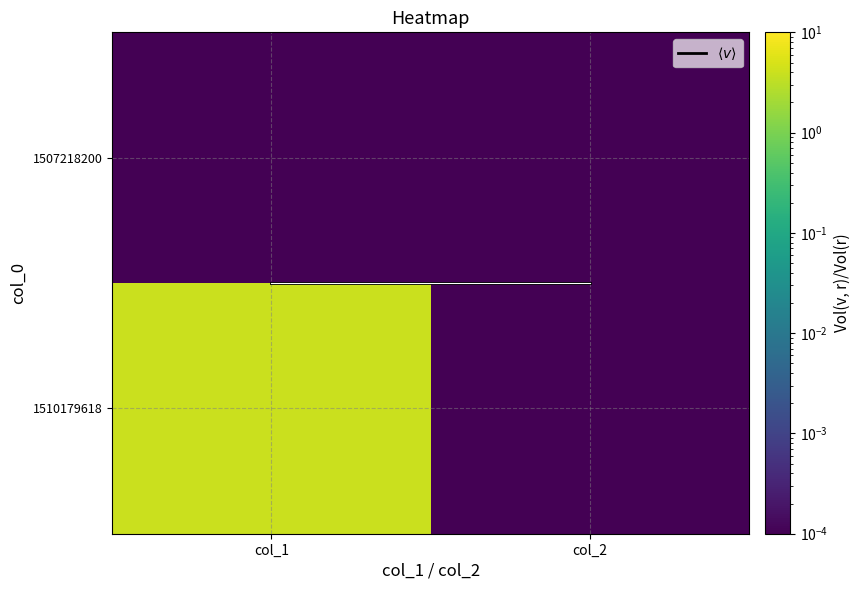

At which category does the chart reach its minimum across all series?

col_1